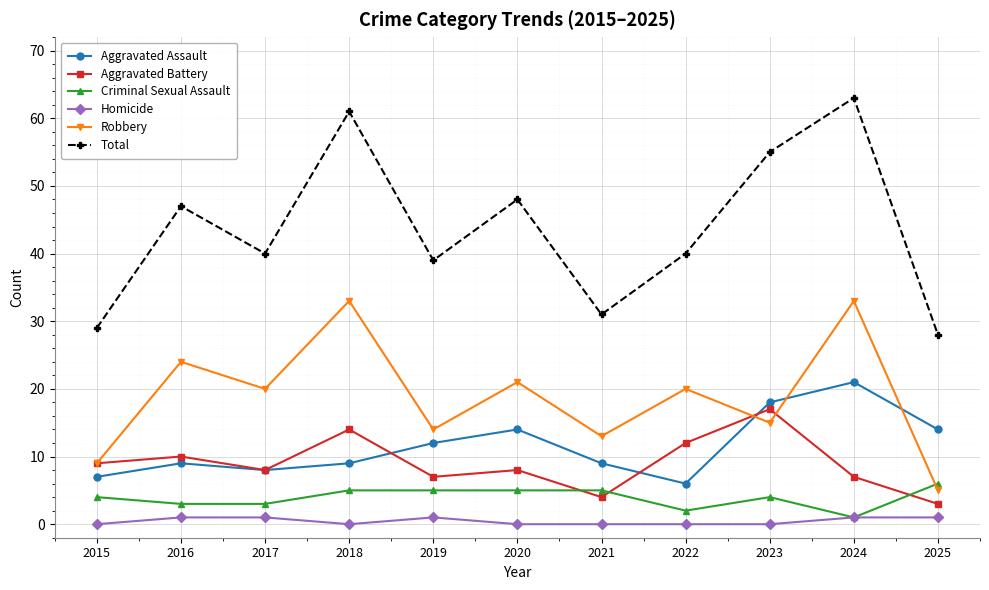

Read the Total value at 2024.

63